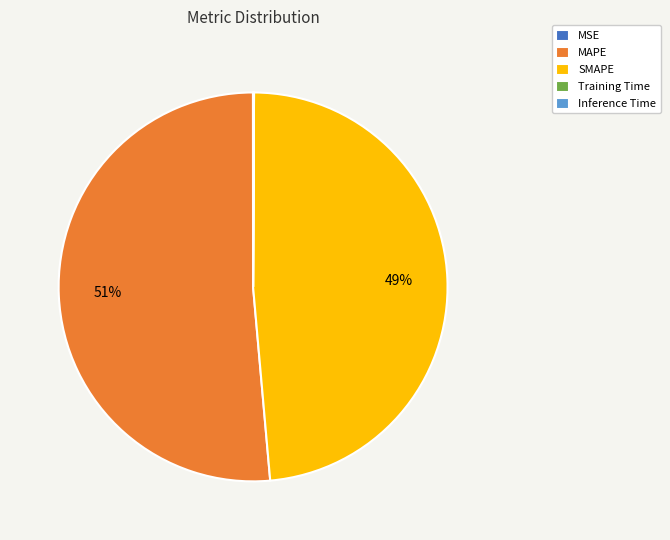

To the nearest percent, what is the difference between the largest and smallest slice percentages?

51%